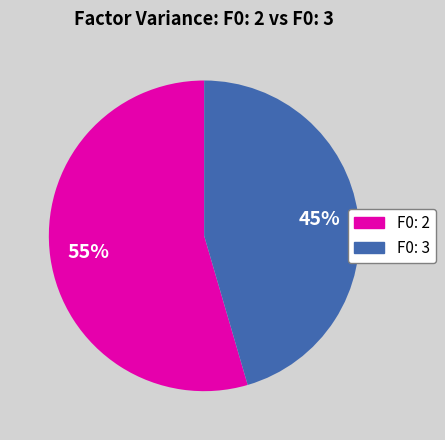

Count the number of slices in the pie.

2